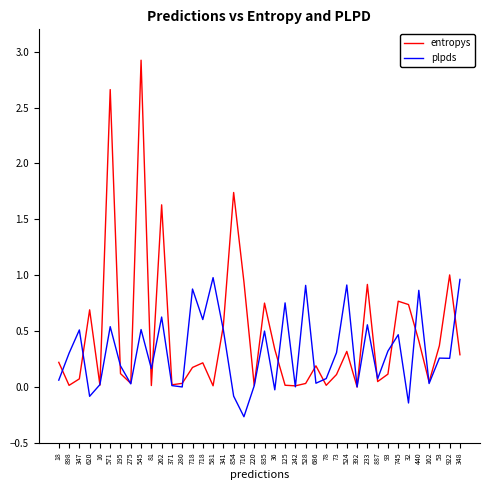

How many lines are shown in the chart?

2